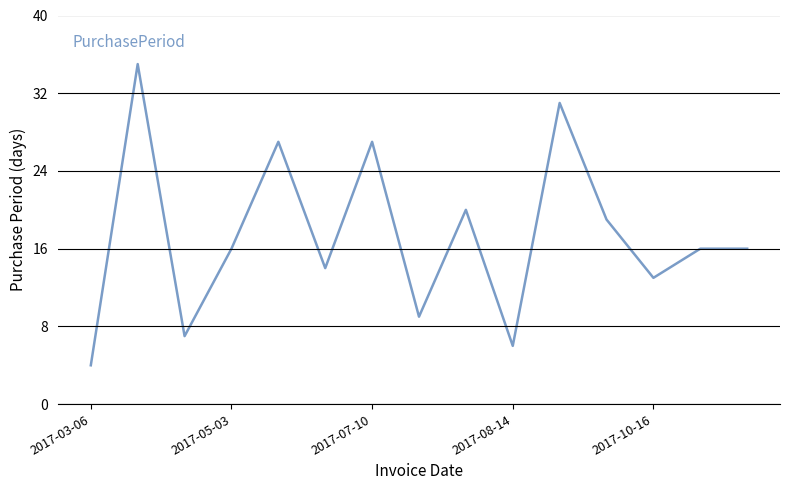

What is the average value?

17